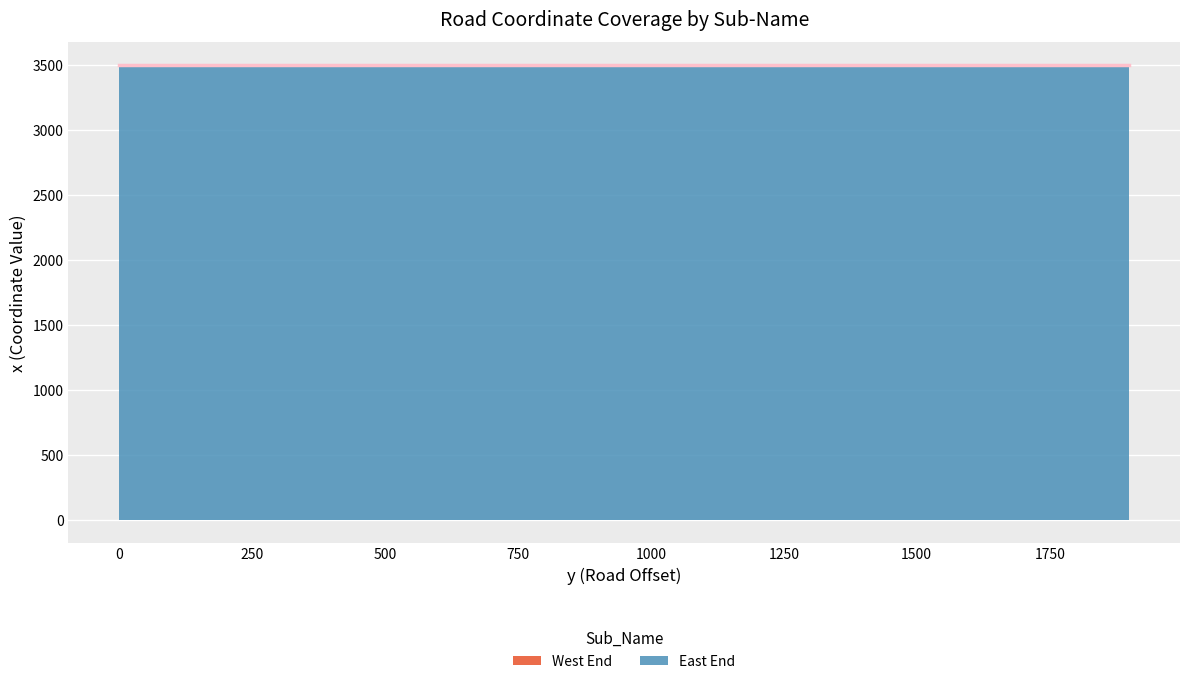

The value of East End at 0 is 3500. True or false?

True